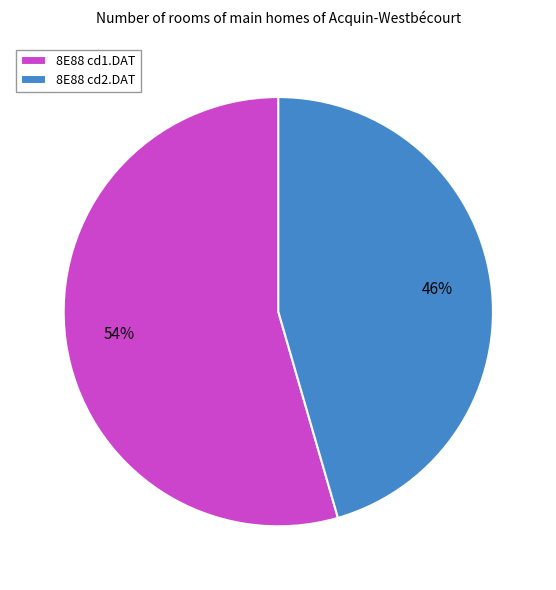

To the nearest percent, what is the average slice percentage?

50%